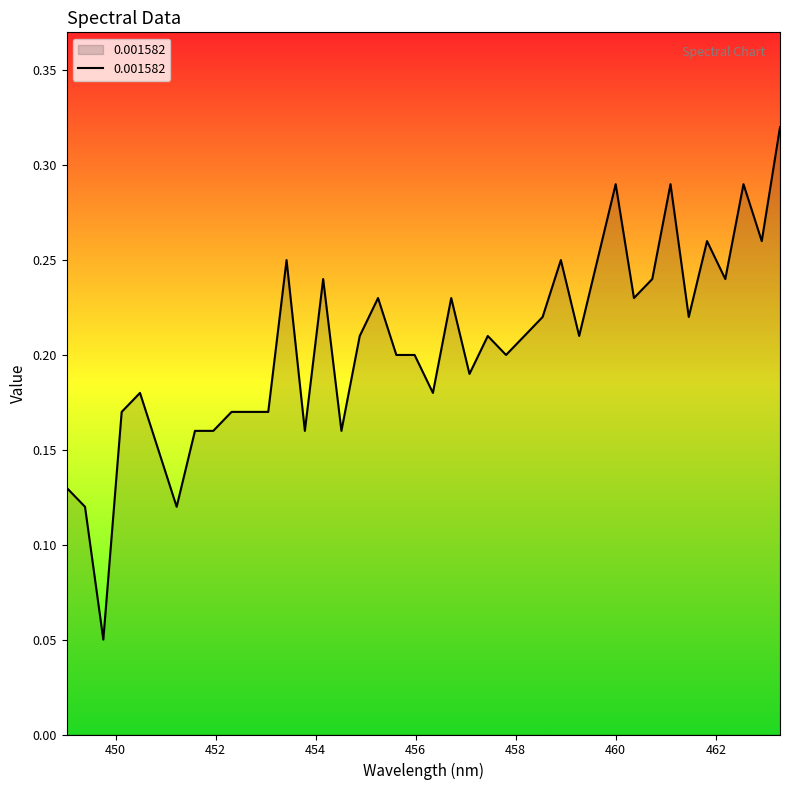

Is this an area chart (filled region under the line)?

Yes